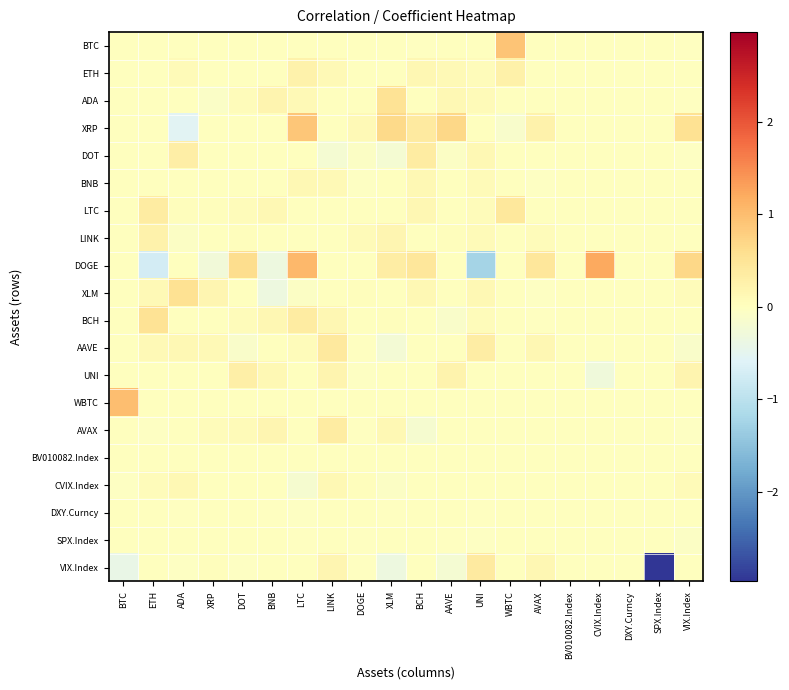

List the series in order of their peak value, lowest first.

BV010082.Index, SPX.Index, DXY.Curncy, CVIX.Index, BNB, LINK, ETH, UNI, AVAX, DOT, VIX.Index, AAVE, LTC, BCH, ADA, XLM, XRP, BTC, WBTC, DOGE